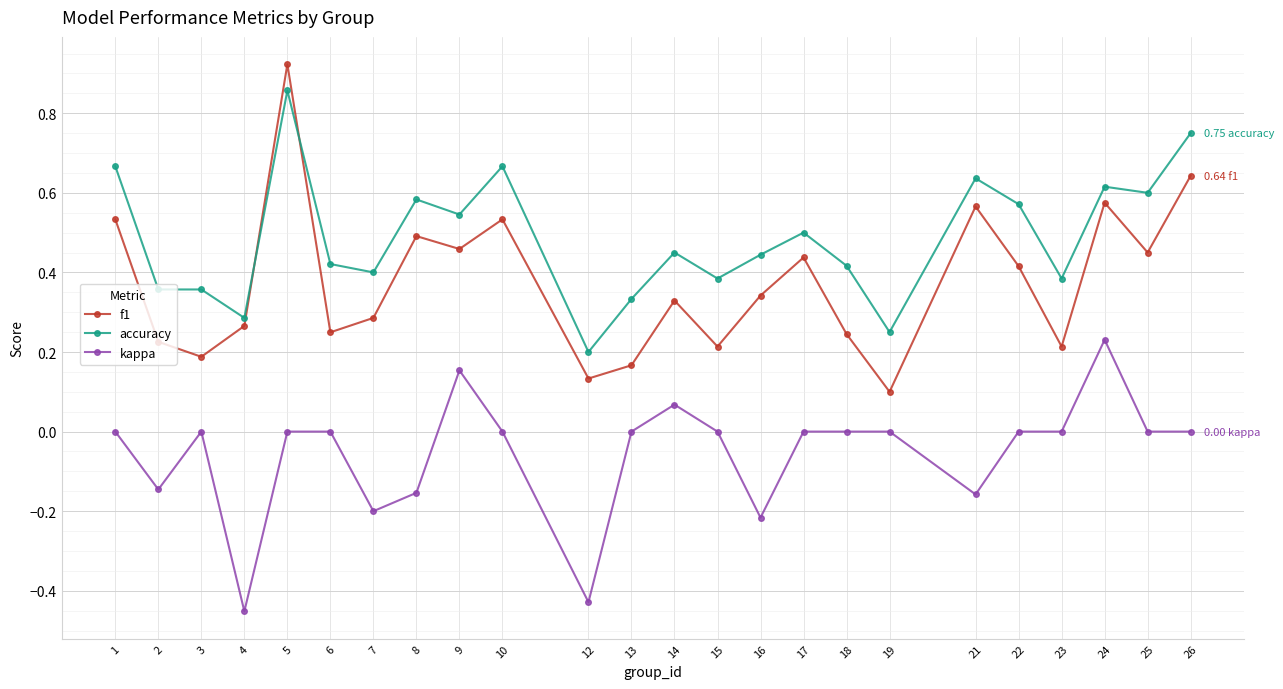

Which series has the largest total across all categories?

accuracy